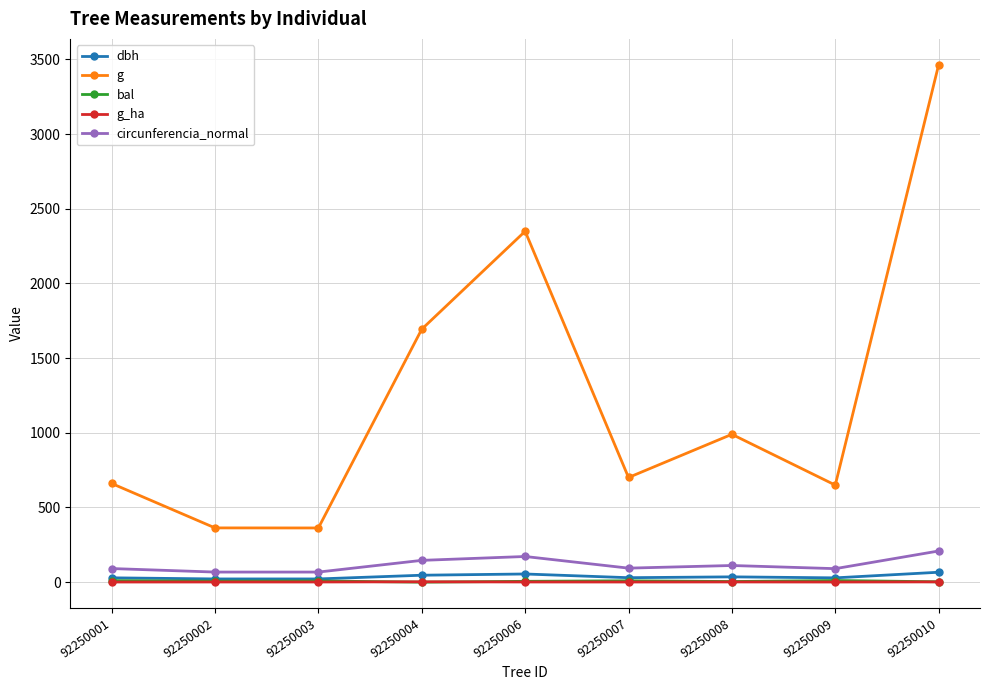

What is the difference between the second highest and second lowest values in the bal series?

7.7